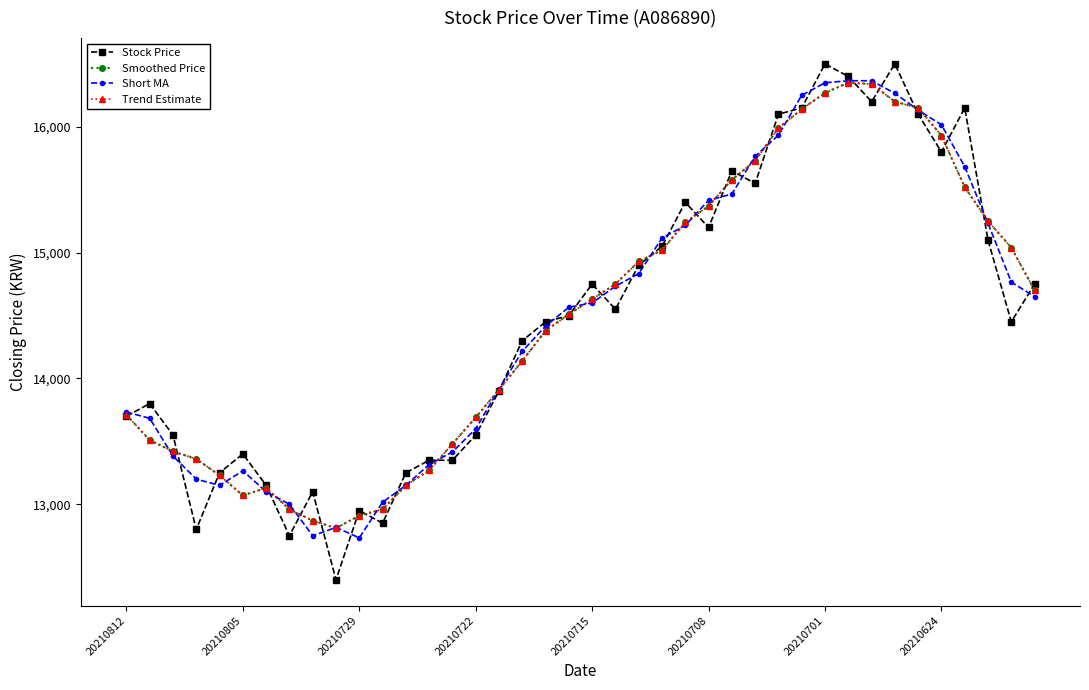

Is this an area chart (filled region under the line)?

No